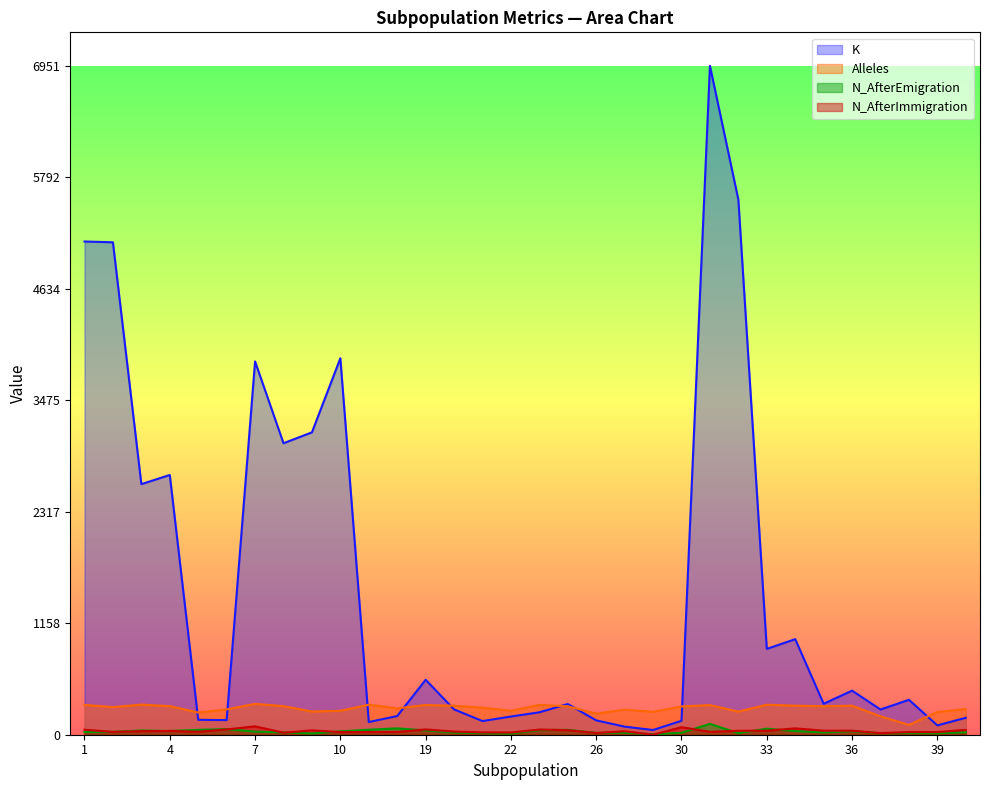

Where does the N_AfterImmigration series first go above 37?

1